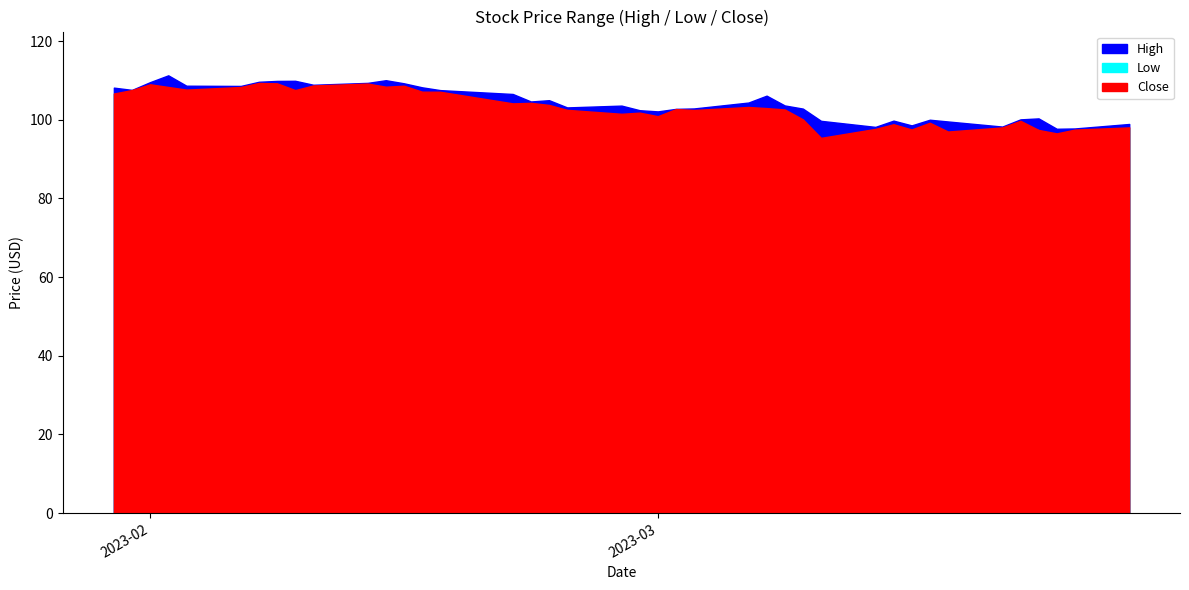

At which category does Low reach its first local peak?

2023-02-02